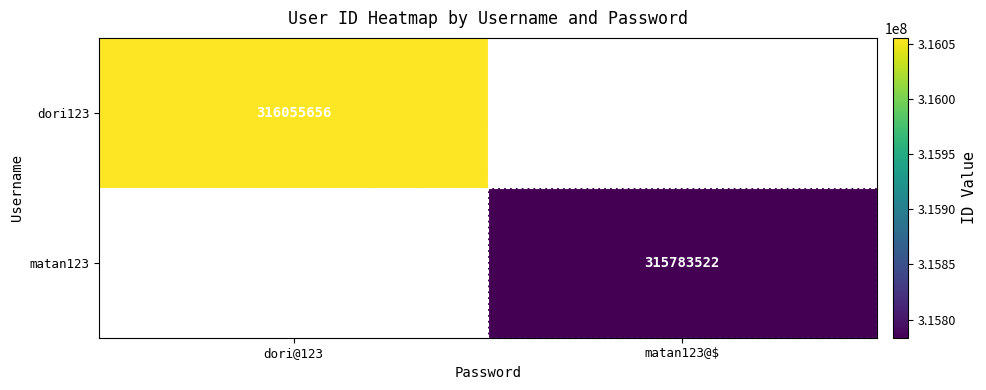

What is the maximum value shown in the chart?

316055656.0